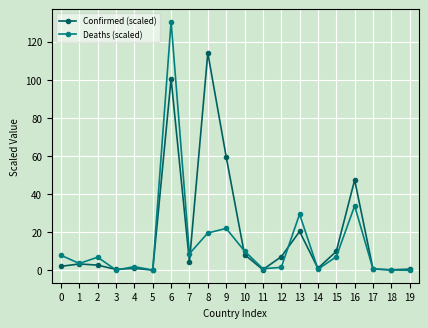

Read the Confirmed (scaled) value at 15.

9.9